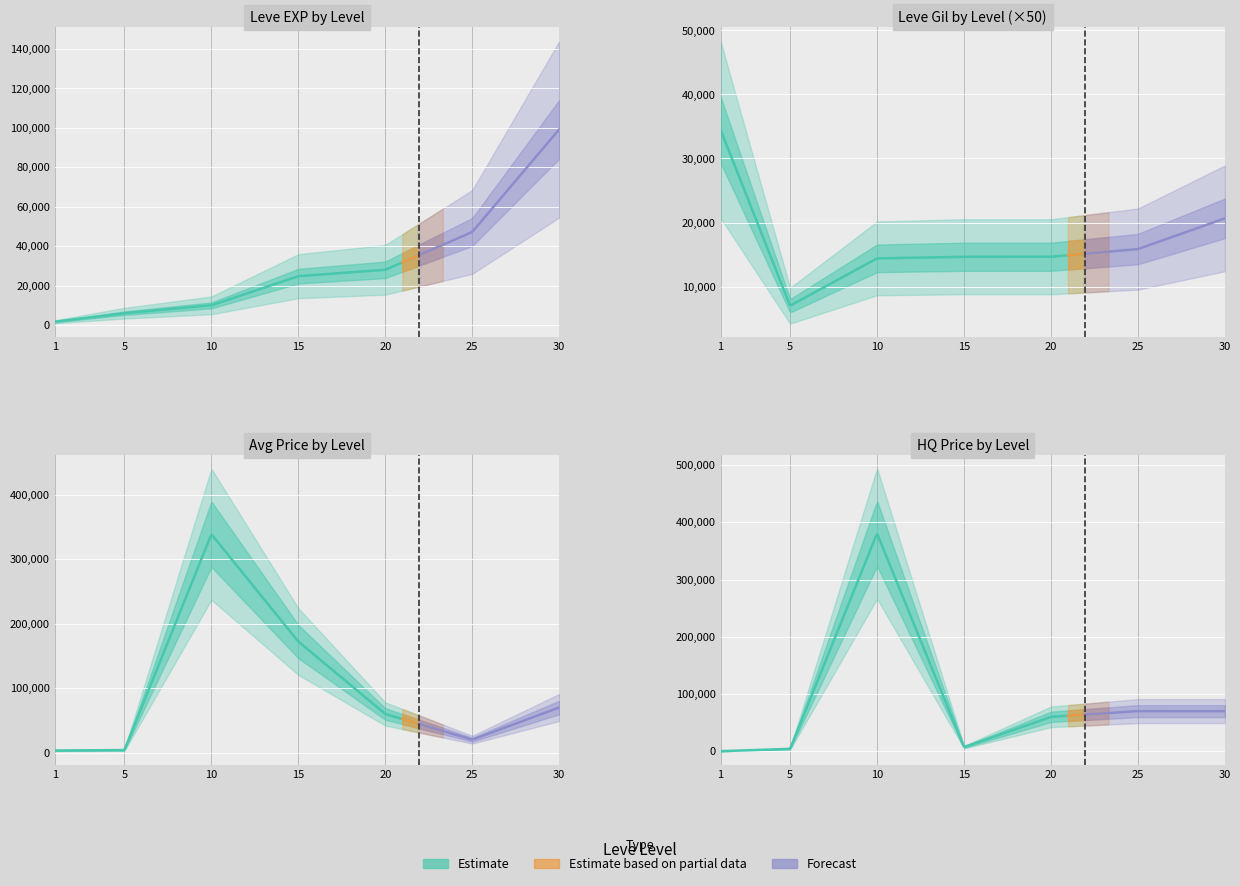

Where does the currentAveragePrice series first go above 60000?

10